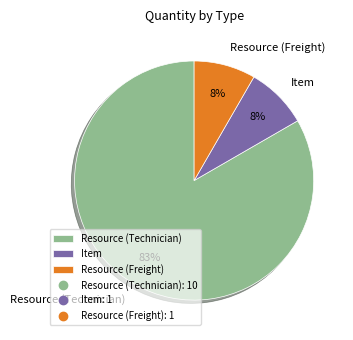

To the nearest percent, what is the combined percentage of Resource (Technician) and Resource (Freight)?

92%